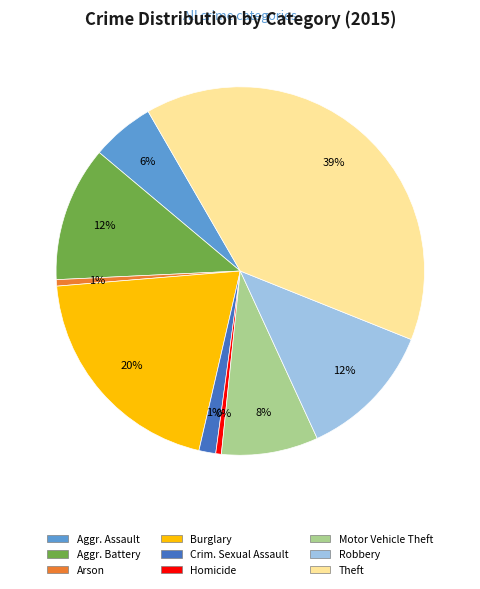

Does any single category account for the majority?

No